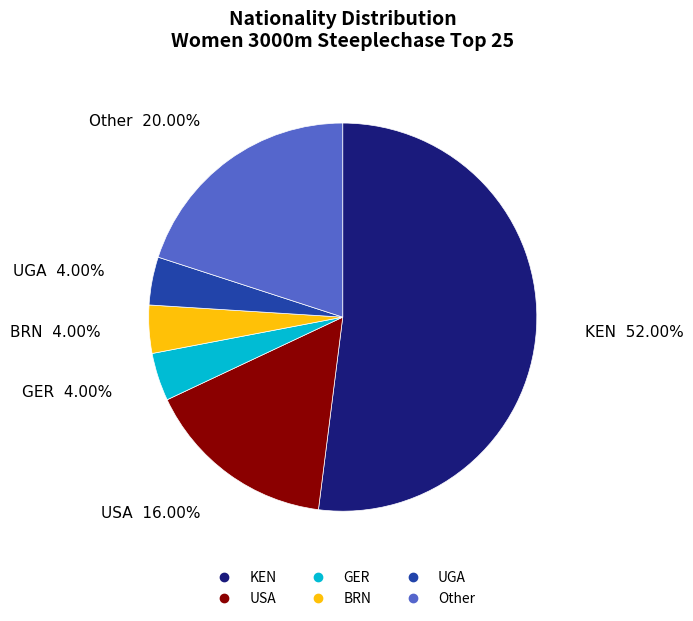

Do BRN and KEN together represent more than half of the pie?

Yes